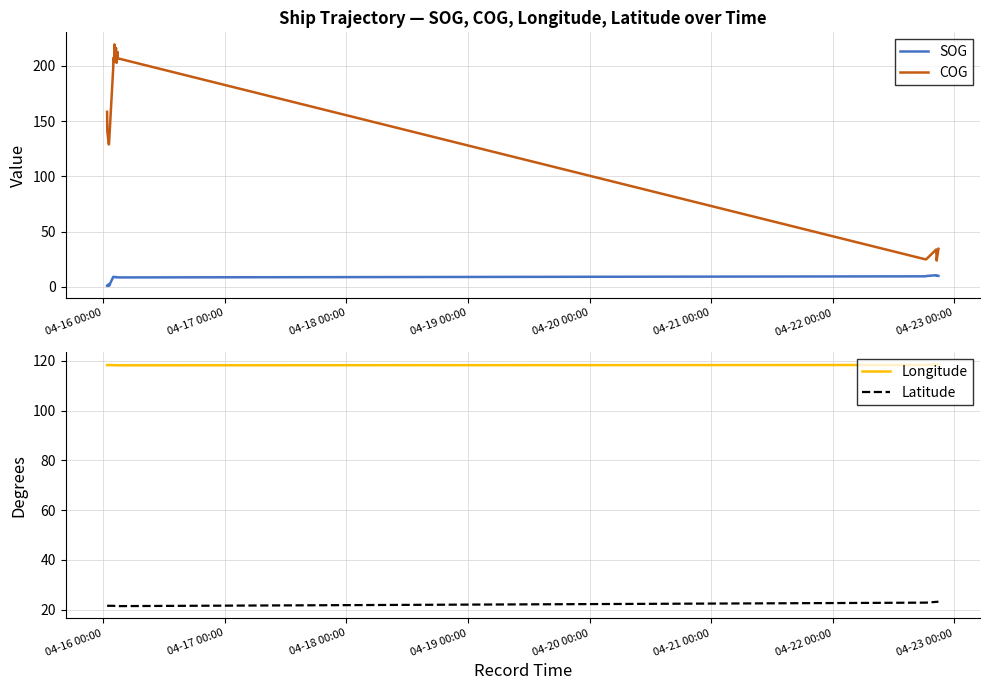

True or false: Longitude and Latitude intersect in this chart.

False